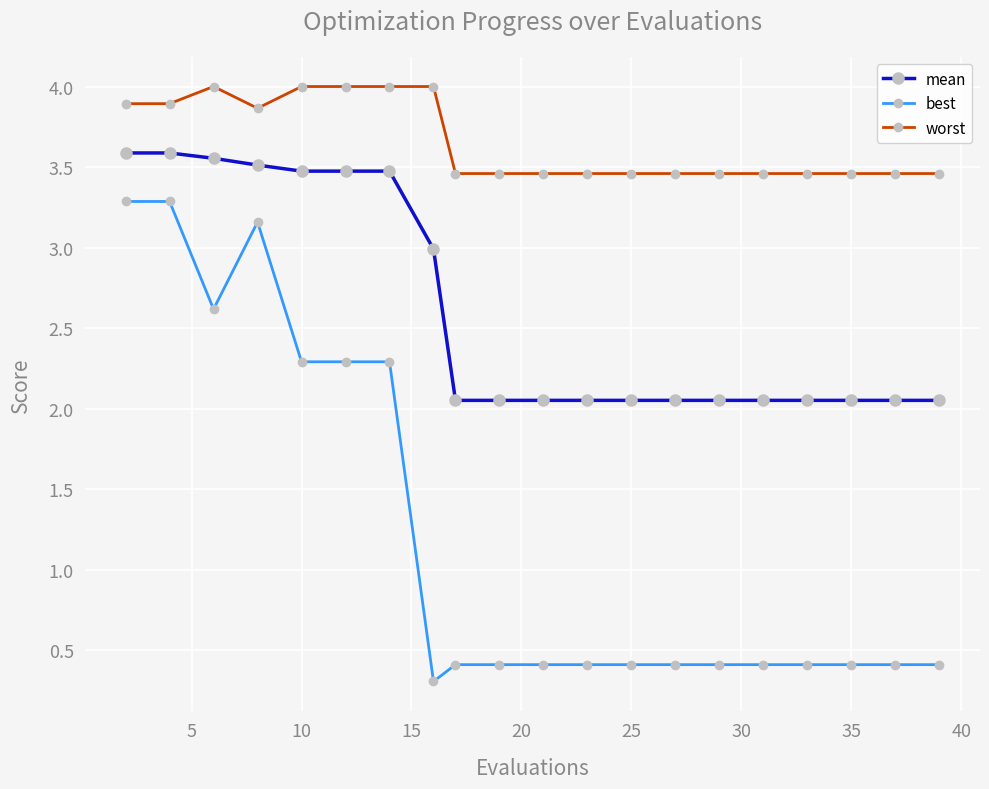

Is this an area chart (filled region under the line)?

No